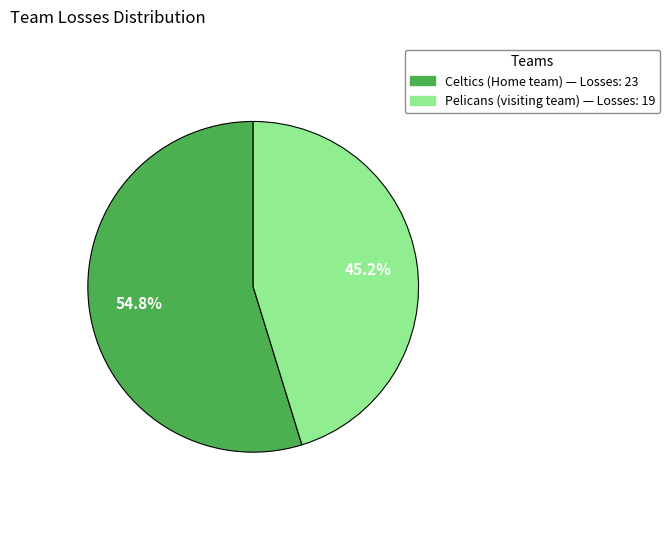

Is there a majority slice in this chart?

Yes